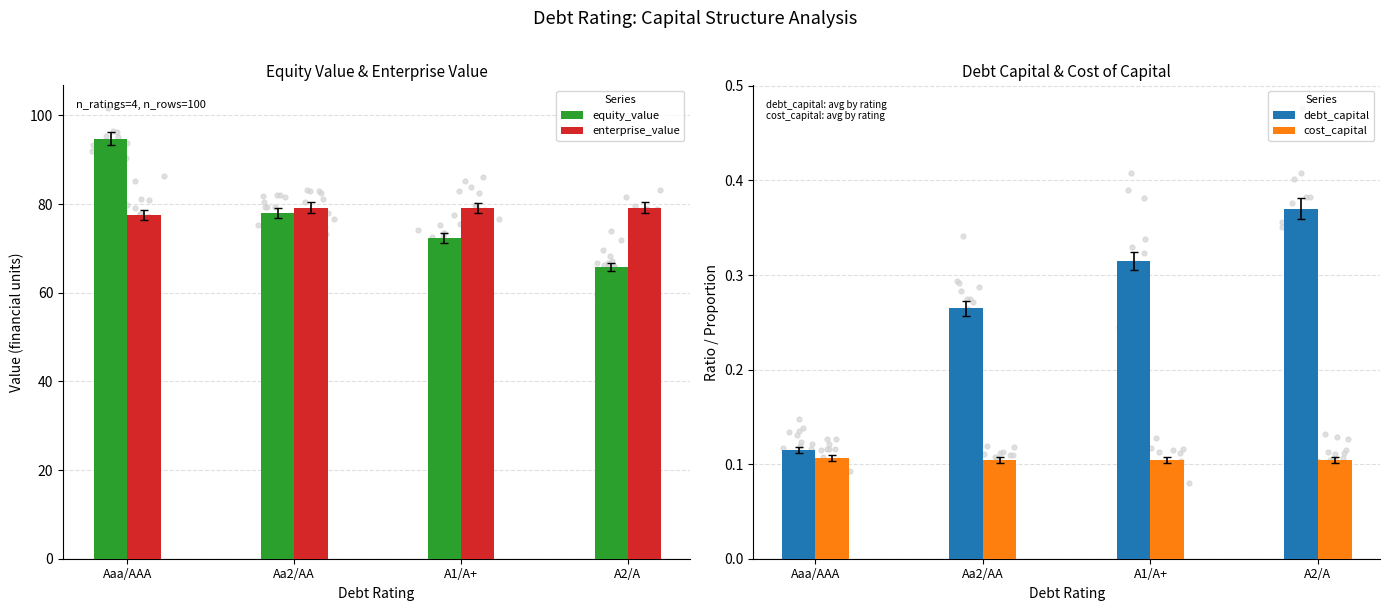

Which series has the largest Y range (max minus min)?

equity_value